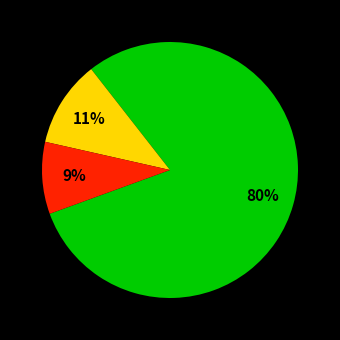

How many slices are in this pie chart?

3